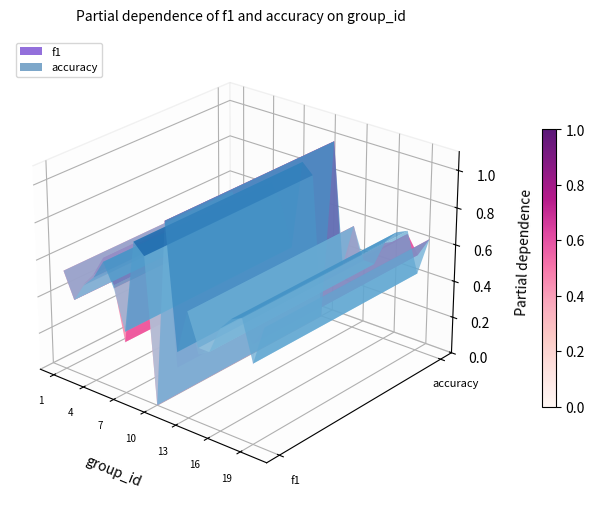

Which category has the highest value in the f1 series?

11